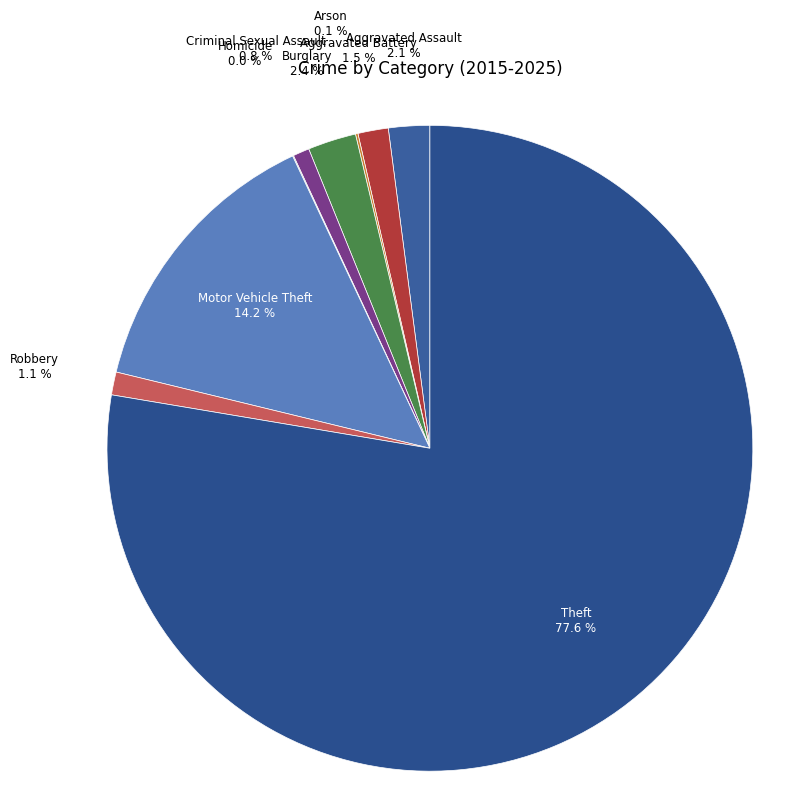

Is there any slice that represents more than half of the pie?

Yes